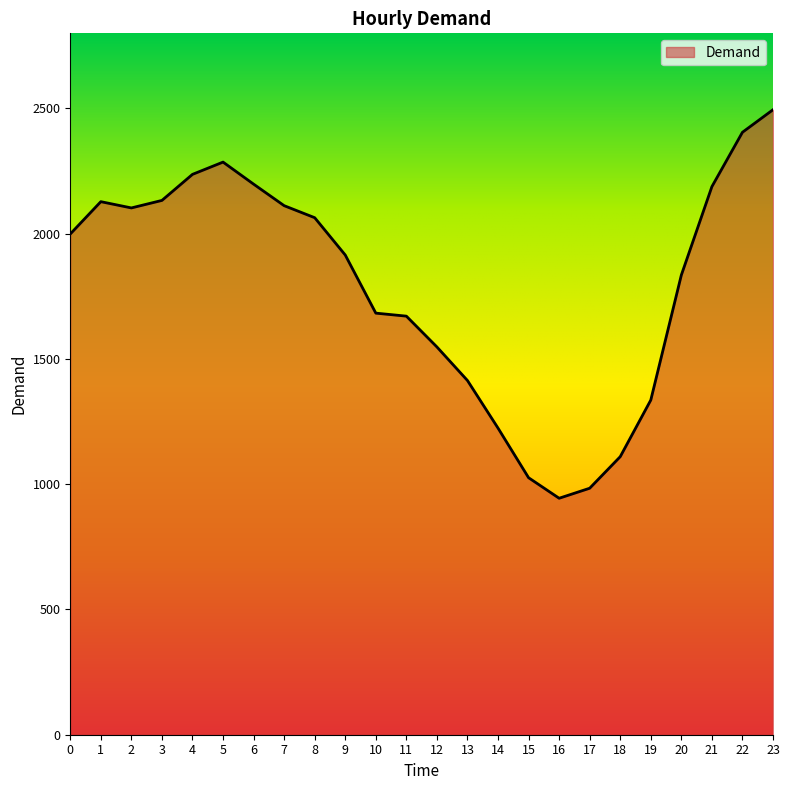

What value does the data have at 21?

2188